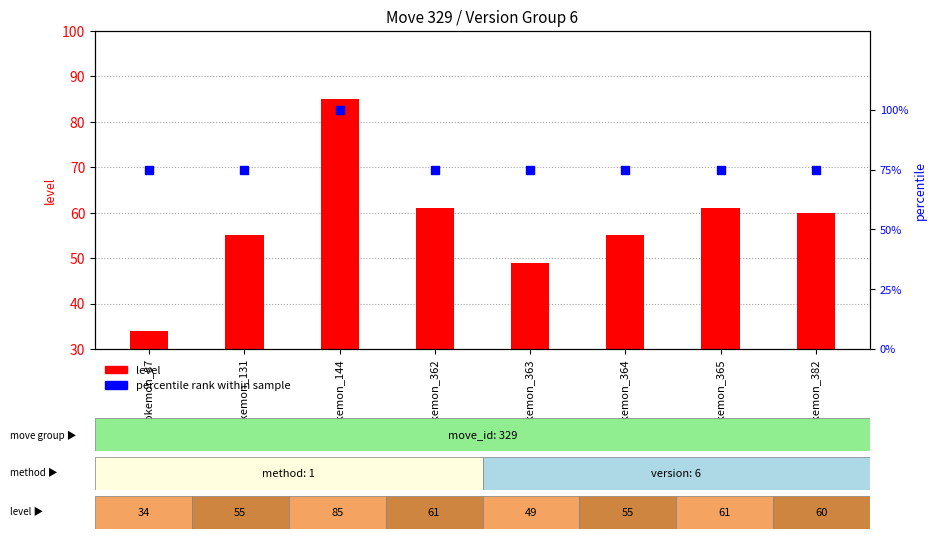

At which category is the sum across all series the highest?

pokemon_144